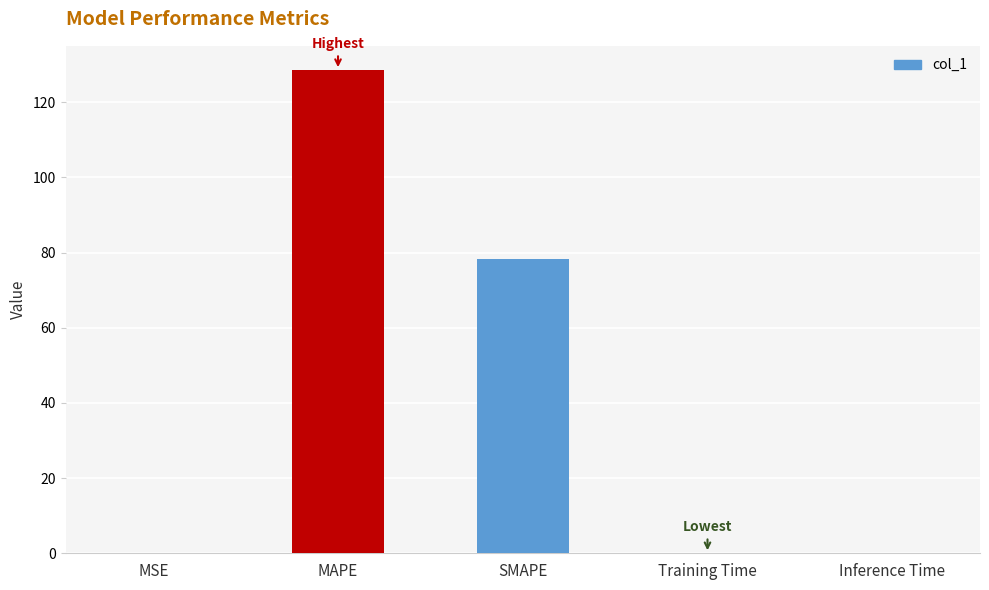

Which has a higher value, SMAPE or Inference Time?

SMAPE